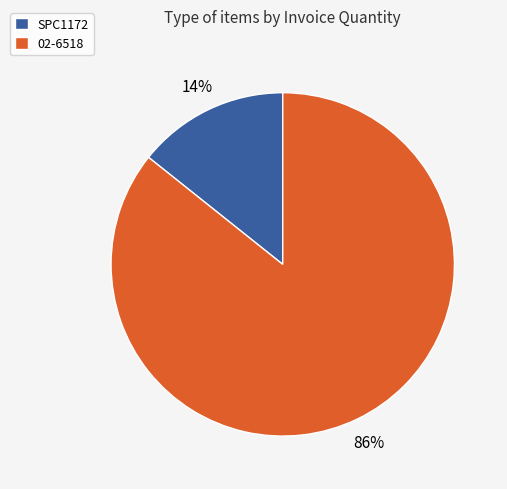

To the nearest percent, what is the combined percentage of SPC1172 and 02-6518?

100%